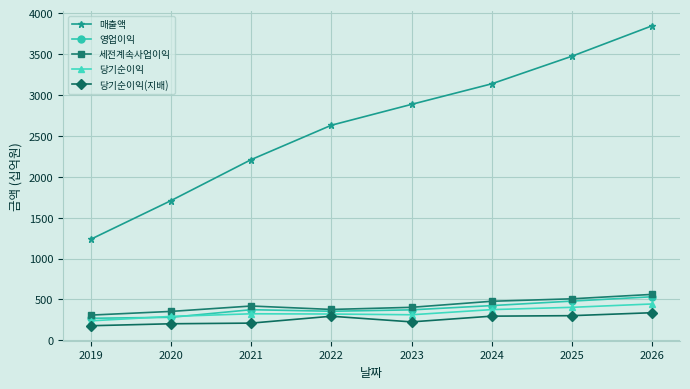

List the labels in order of 매출액 value, largest first.

2026, 2025, 2024, 2023, 2022, 2021, 2020, 2019